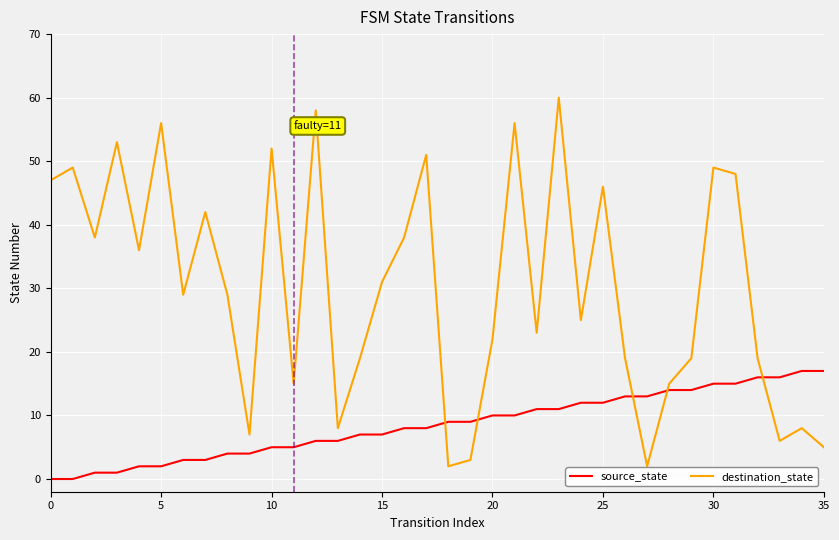

Rank the series by their average value, from highest to lowest.

destination_state, source_state